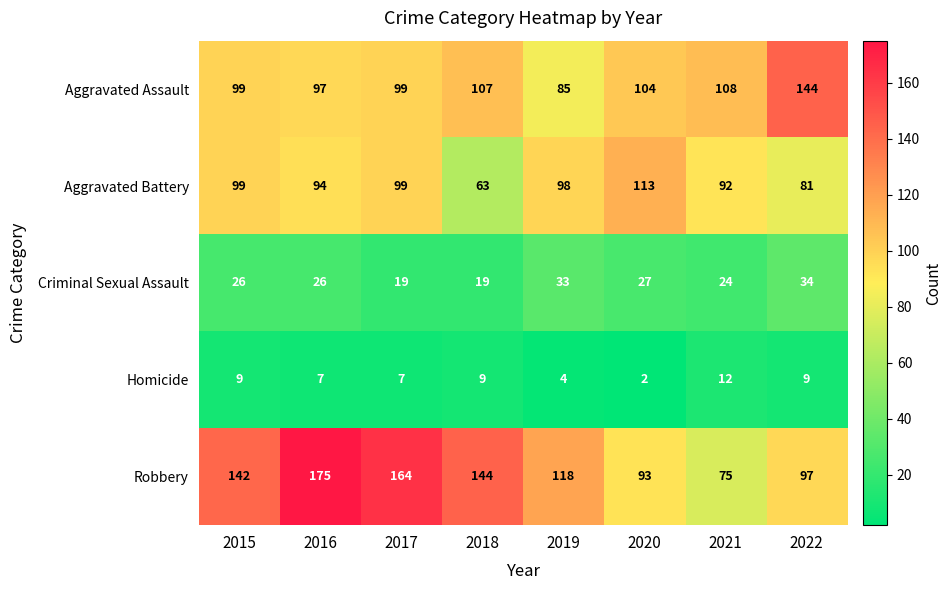

What is the highest value of the Criminal Sexual Assault series?

34